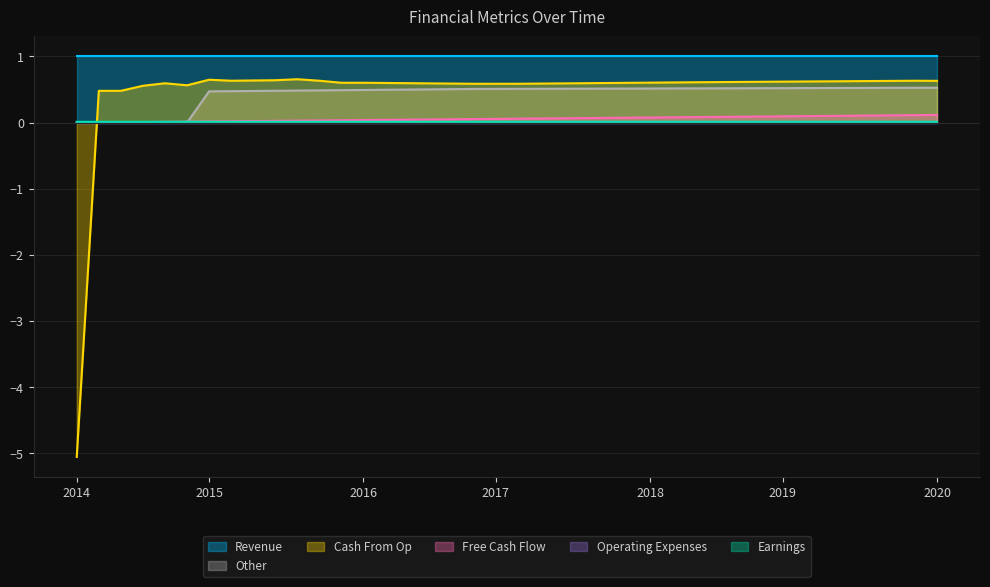

Which series has the largest total across all categories?

Revenue